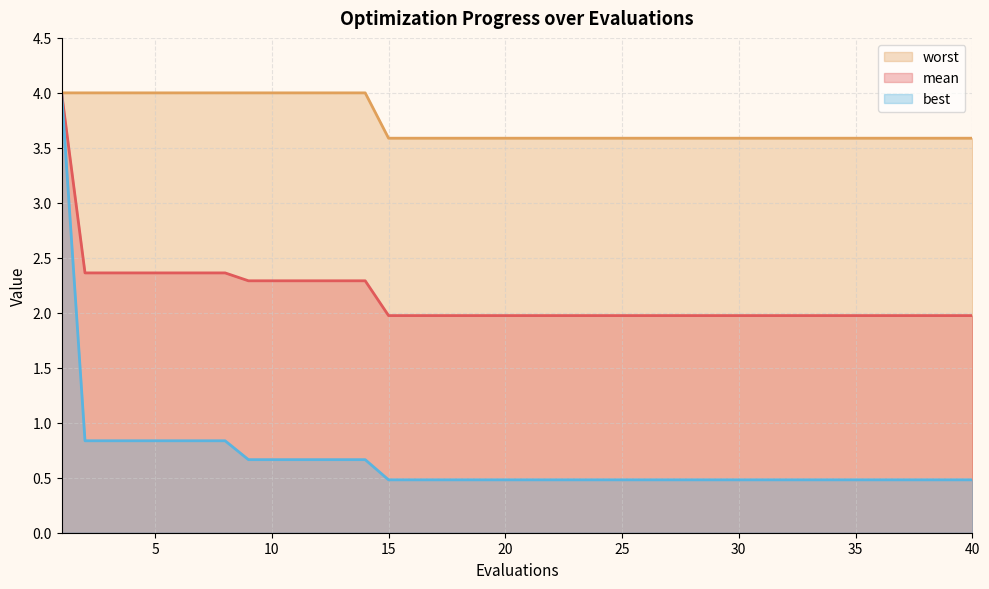

Reading right to left, extract all data points from this chart.

mean: 2.0	2.0	2.0	2.0	2.0	2.0	2.0	2.0	2.0	2.0	2.0	2.0	2.0	2.0	2.0	2.0	2.0	2.0	2.0	2.0	2.0	2.0	2.0	2.0	2.0	2.0	2.3	2.3	2.3	2.3	2.3	2.3	2.4	2.4	2.4	2.4	2.4	2.4	2.4	4.0
best: 0.5	0.5	0.5	0.5	0.5	0.5	0.5	0.5	0.5	0.5	0.5	0.5	0.5	0.5	0.5	0.5	0.5	0.5	0.5	0.5	0.5	0.5	0.5	0.5	0.5	0.5	0.7	0.7	0.7	0.7	0.7	0.7	0.8	0.8	0.8	0.8	0.8	0.8	0.8	4.0
worst: 3.6	3.6	3.6	3.6	3.6	3.6	3.6	3.6	3.6	3.6	3.6	3.6	3.6	3.6	3.6	3.6	3.6	3.6	3.6	3.6	3.6	3.6	3.6	3.6	3.6	3.6	4.0	4.0	4.0	4.0	4.0	4.0	4.0	4.0	4.0	4.0	4.0	4.0	4.0	4.0